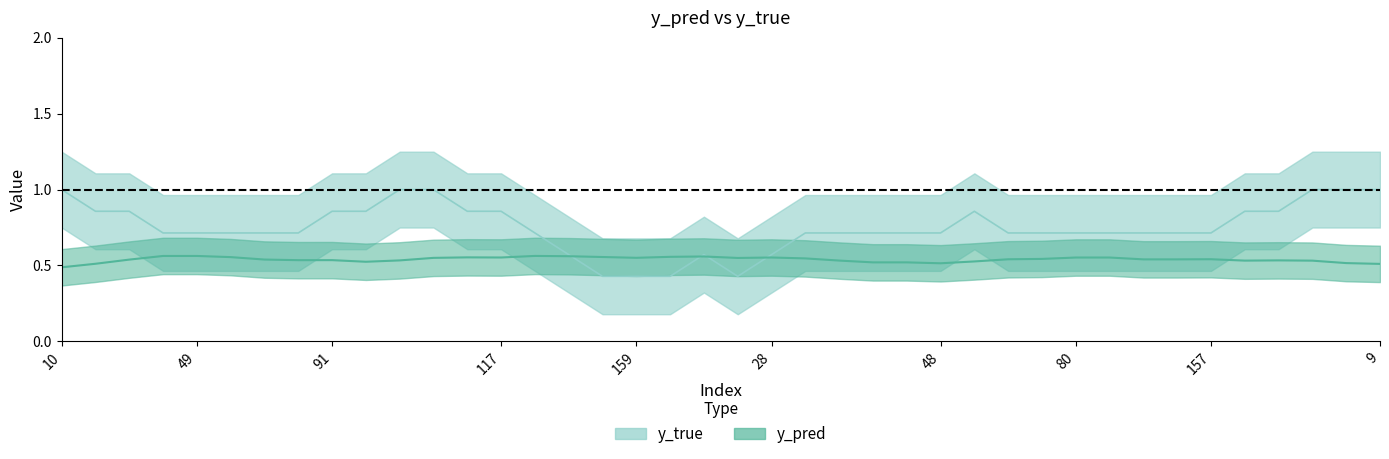

At which category does y_true reach its first local valley?

20